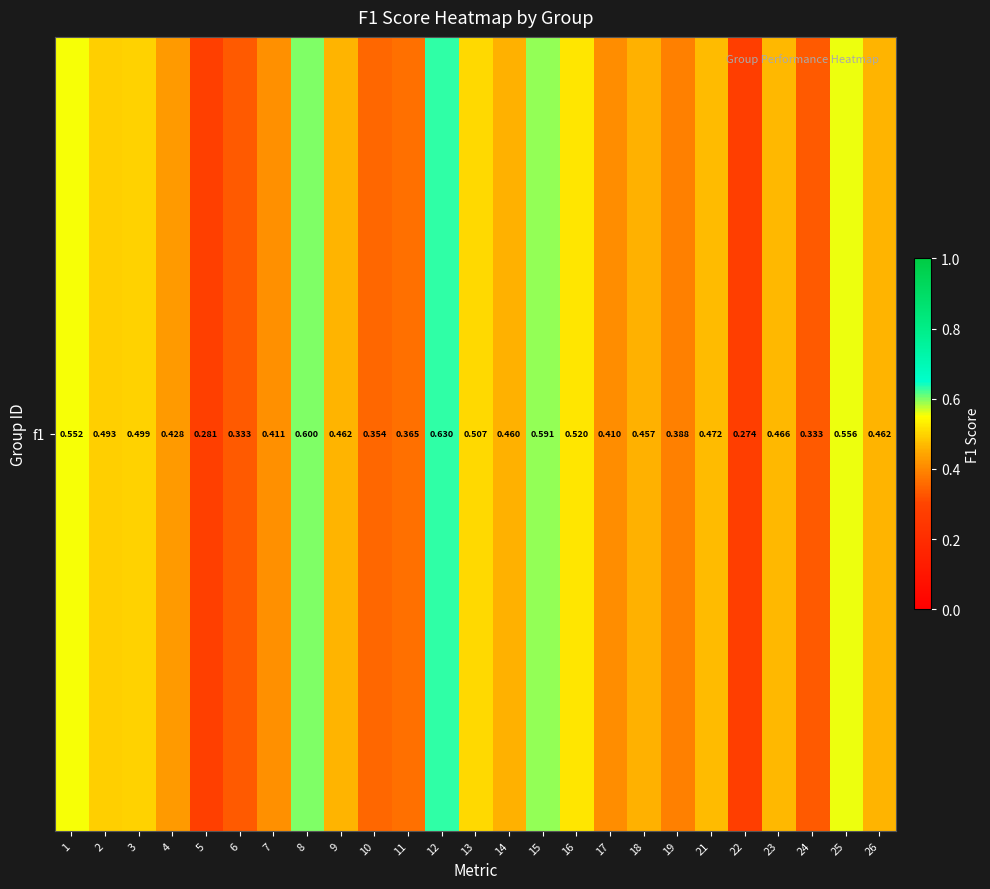

What is the maximum value shown in the chart?

0.6